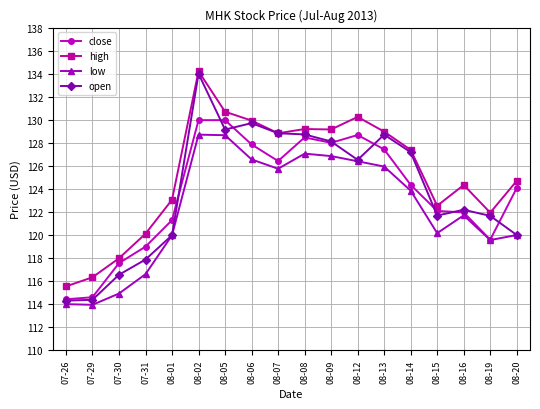

True or false: low has a value of 113.9 at 07-29.

True